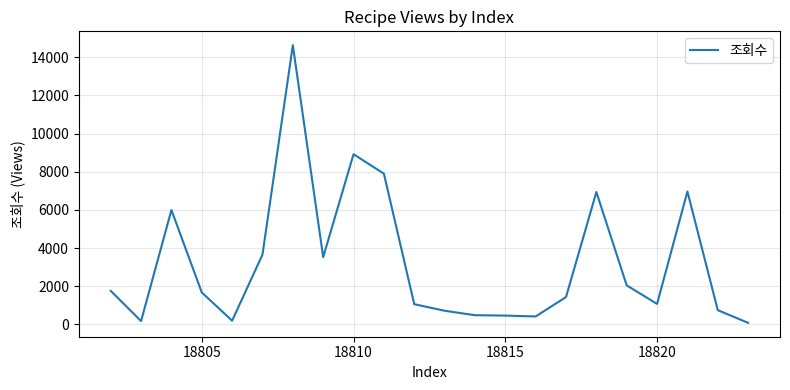

What is the greatest value displayed?

14630